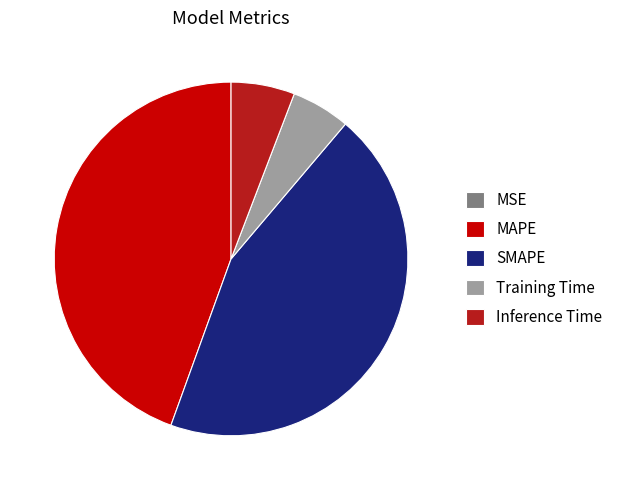

Do Inference Time and Training Time together represent more than half of the pie?

No